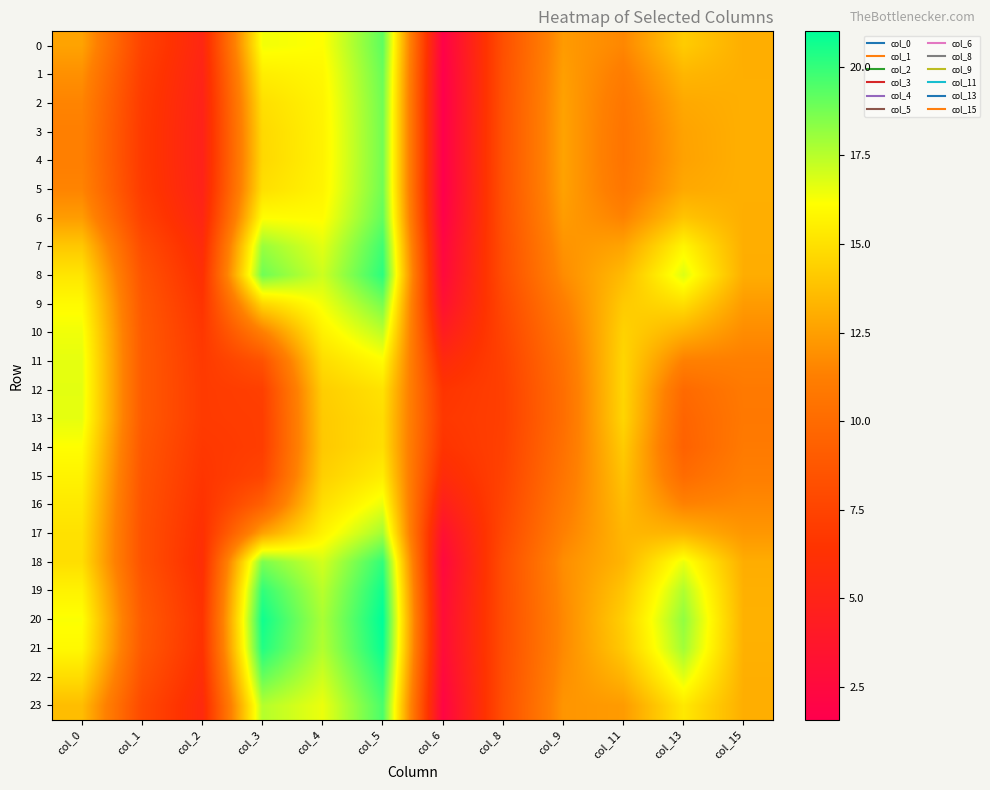

Rank the series at col_1 from highest to lowest value.

11, 12, 20, 13, 10, 21, 9, 19, 14, 15, 8, 16, 18, 22, 17, 7, 23, 0, 6, 1, 2, 5, 3, 4